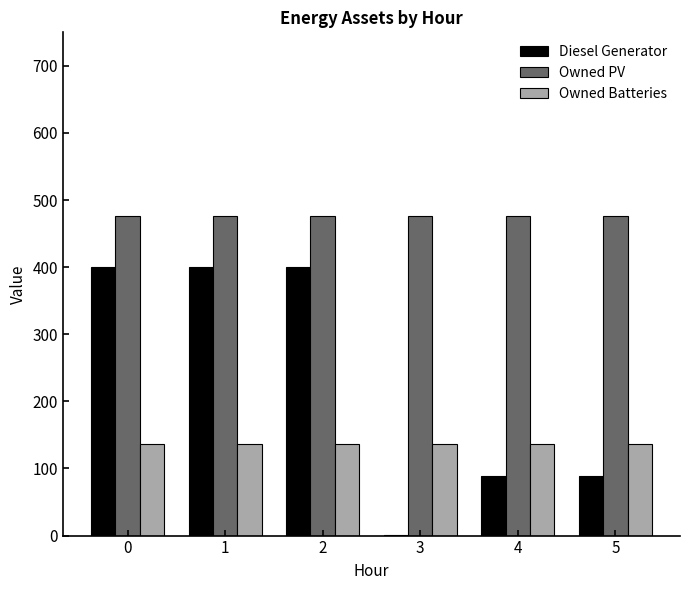

Are the bars grouped side by side (vs. stacked)?

Yes